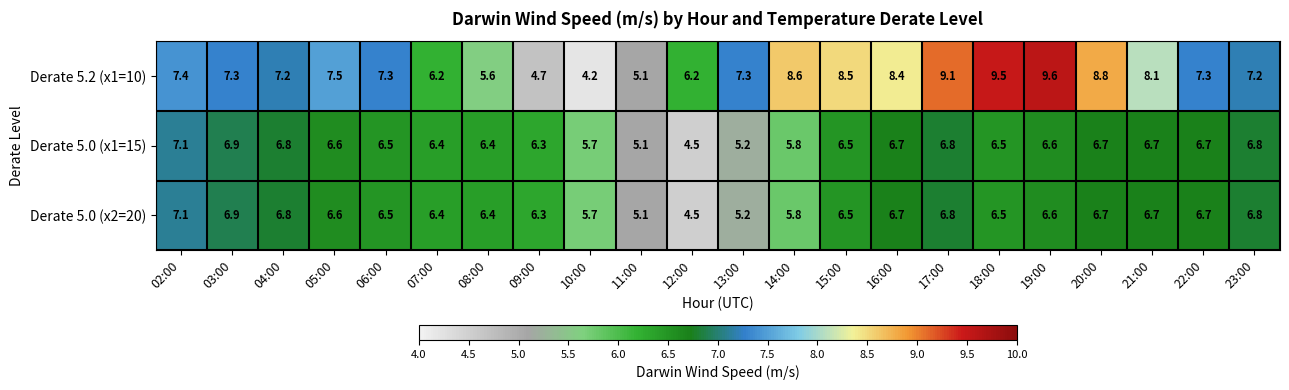

What is the lowest value of the Derate 5.0 (x1=15) series?

4.5